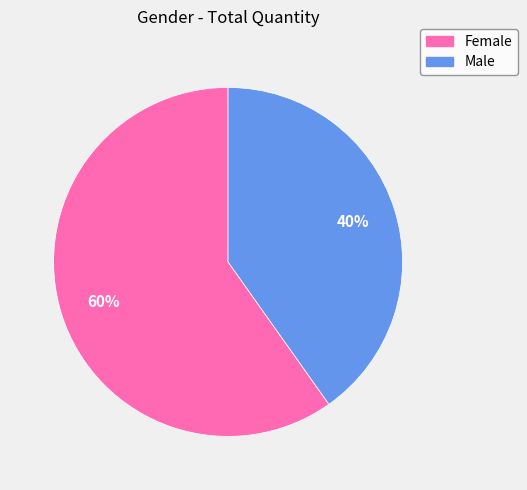

Which has a higher value, Male or Female?

Female